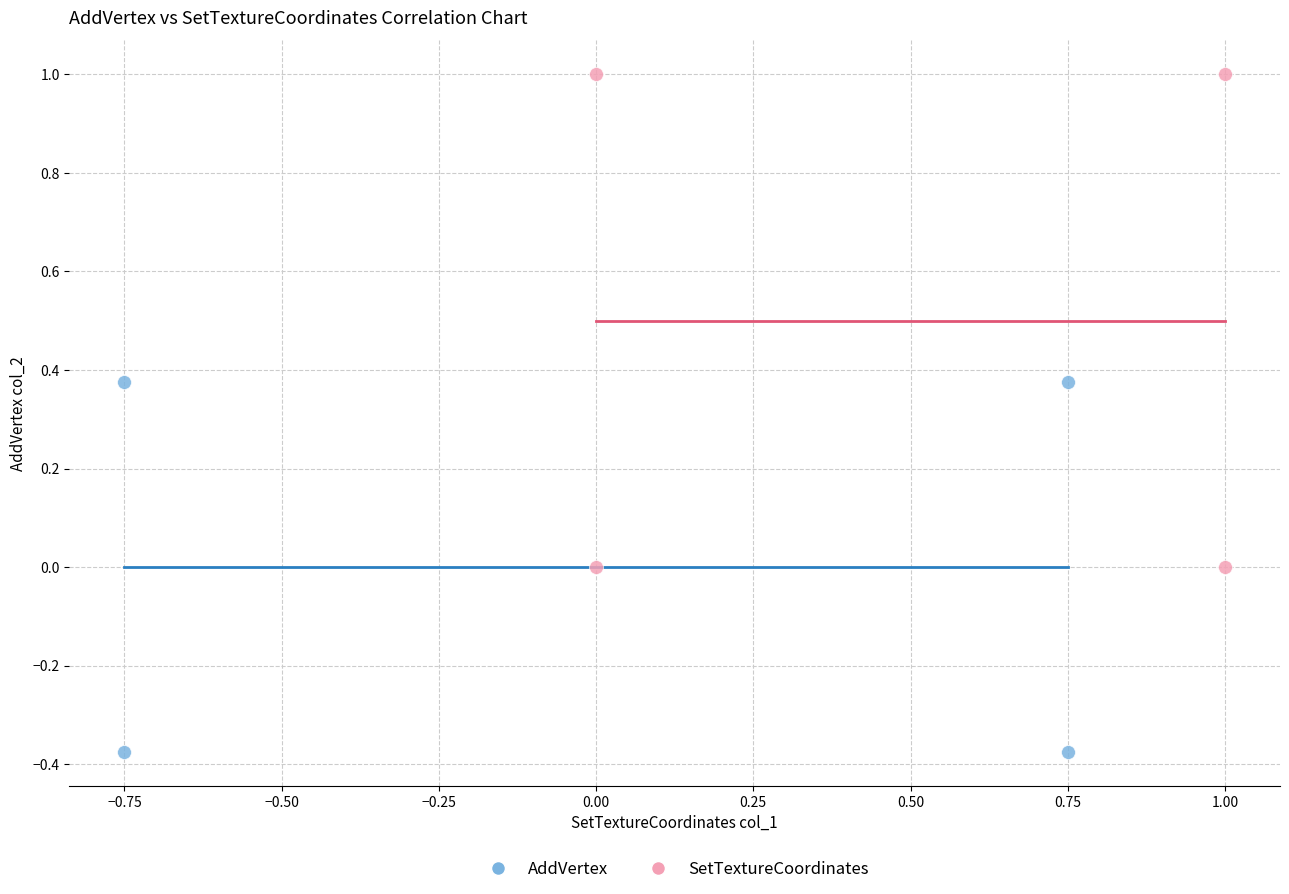

Which series contains the lowest Y value?

AddVertex